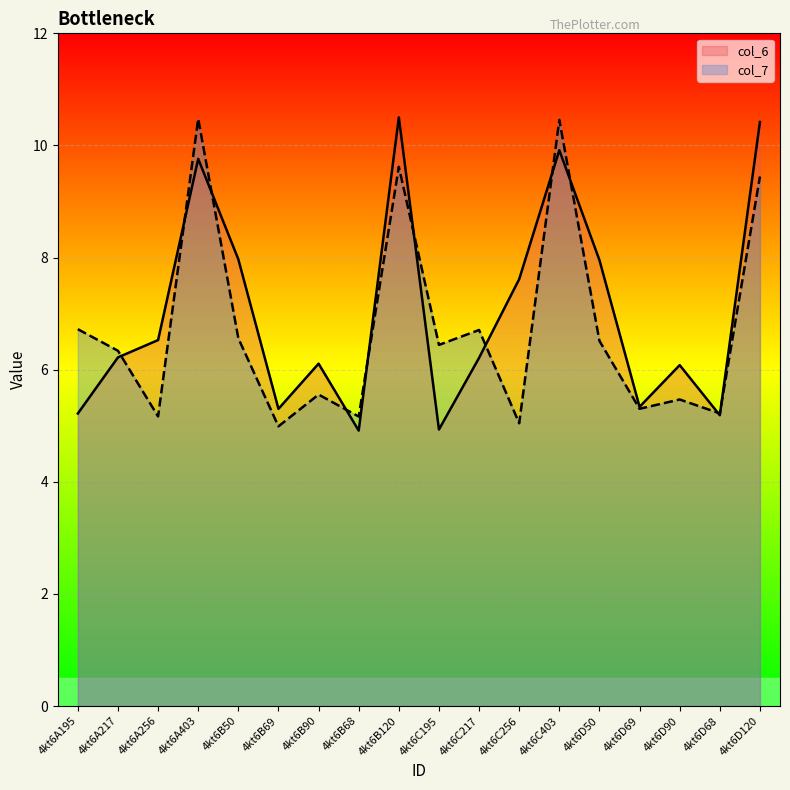

True or false: col_7 has a value of 2.9 at 4kt6D68.

False